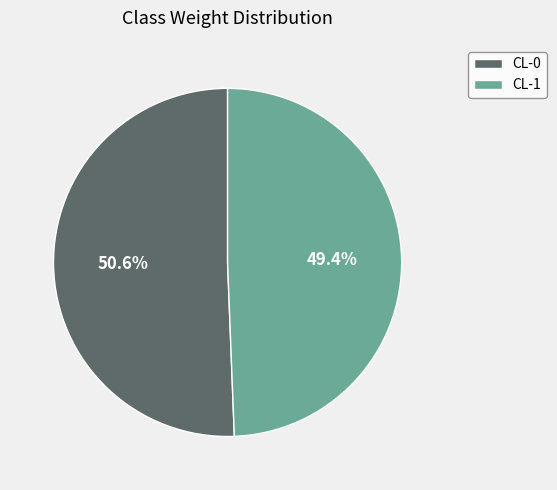

Does any single category account for the majority?

Yes